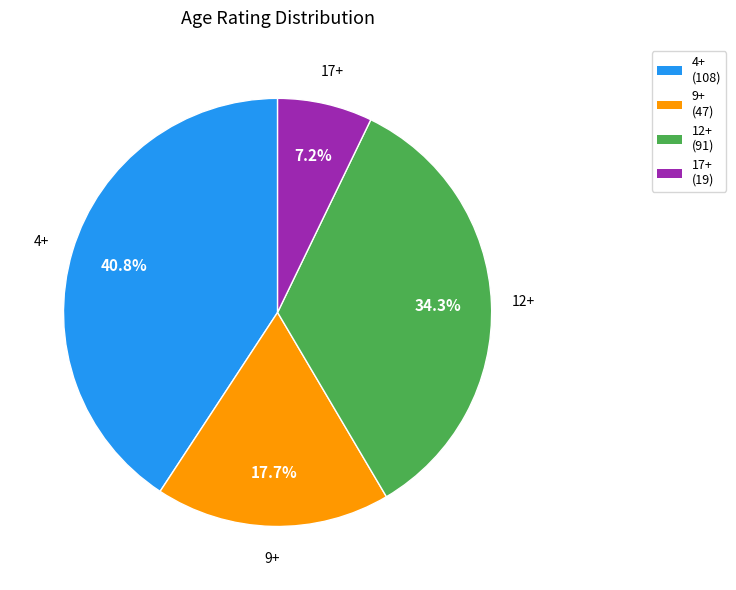

Which category has the smallest portion of the pie?

17+